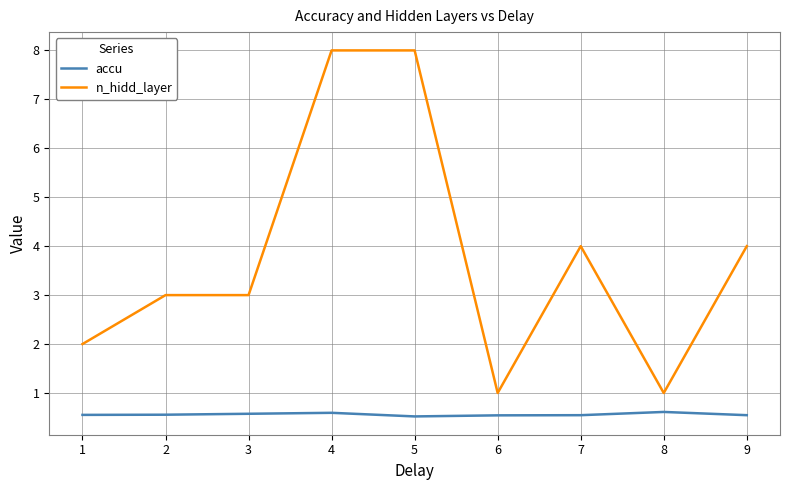

What is the spread (max minus min) of values at 9?

3.5